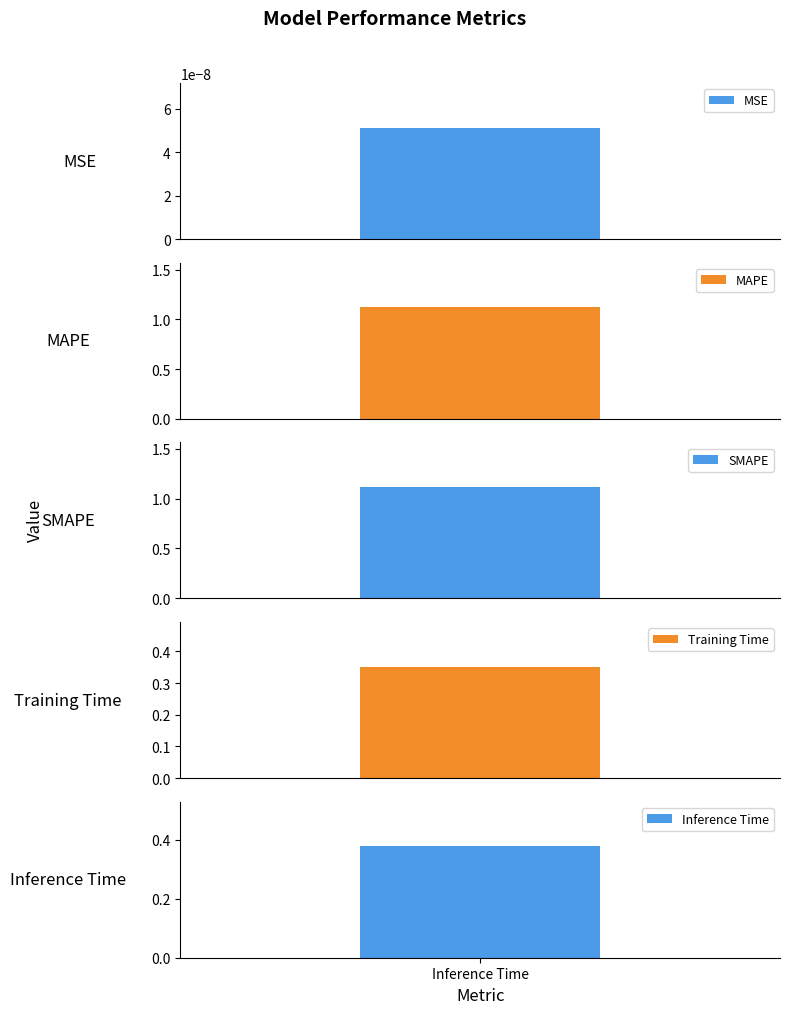

Are the bars grouped side by side (vs. stacked)?

No